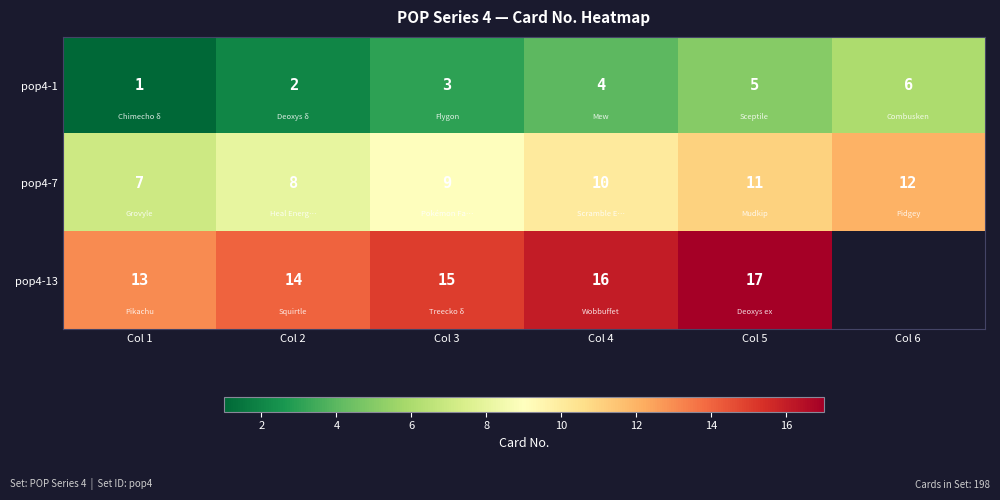

What is the difference between the highest and lowest values at Col 5?

12